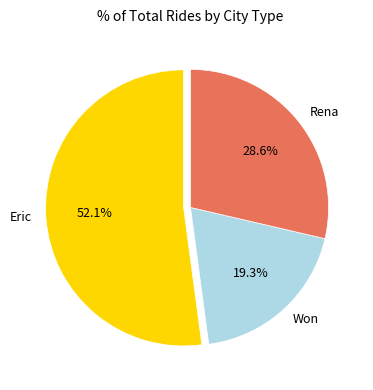

Which has a higher value, Won or Eric?

Eric